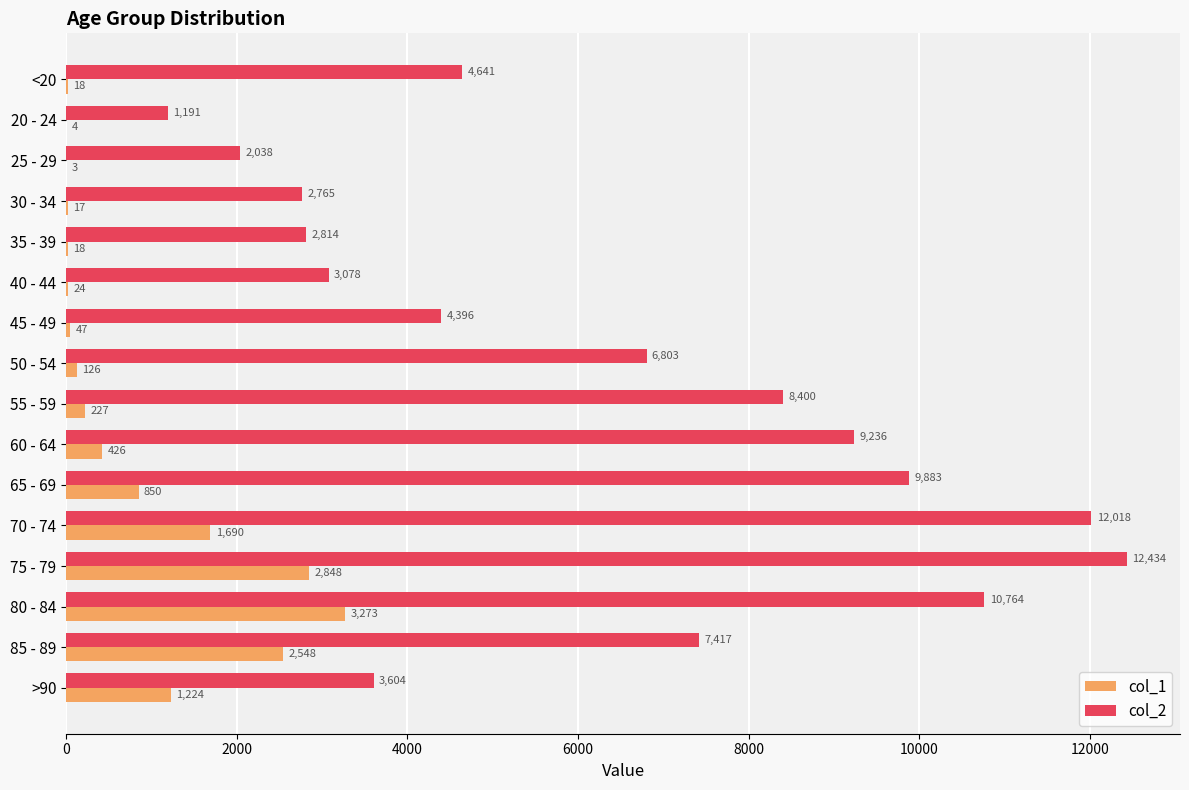

The value of col_1 at 75 - 79 is 2848. True or false?

True